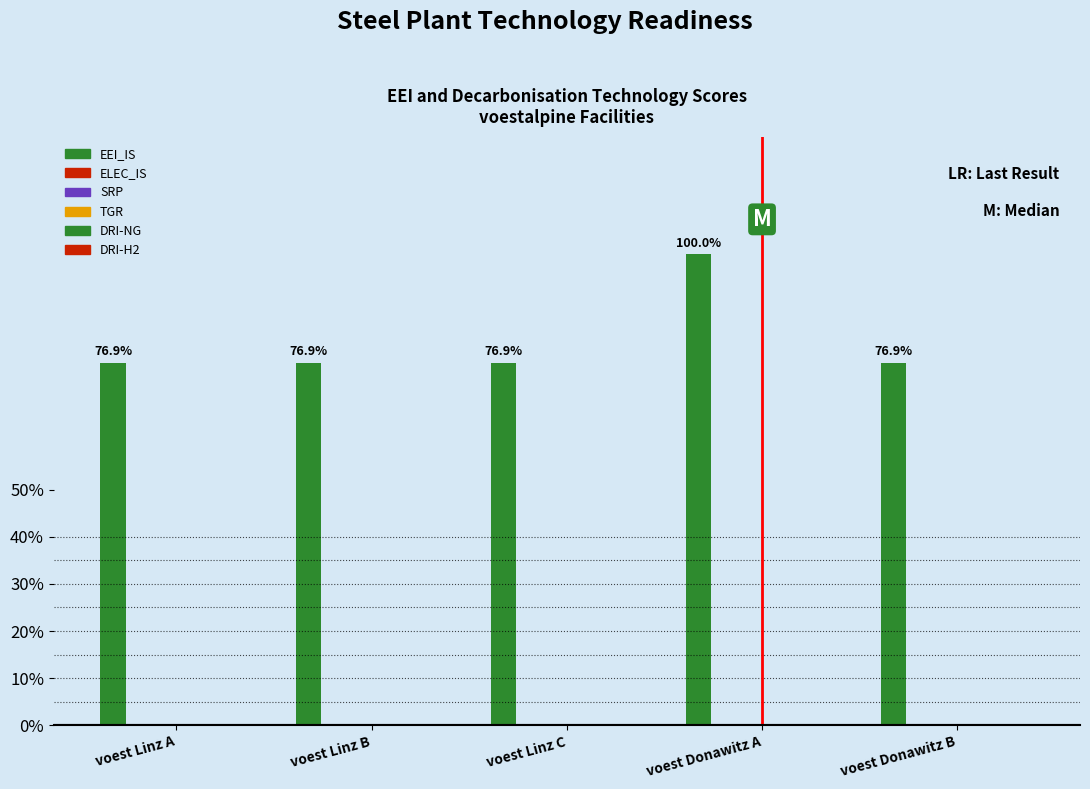

Reading left to right, extract all data points from this chart.

EEI_IS: 0.8	0.8	0.8	1.0	0.8
ELEC_IS: 0.0	0.0	0.0	0.0	0.0
SRP: 0.0	0.0	0.0	0.0	0.0
TGR: 0.0	0.0	0.0	0.0	0.0
DRI-NG: 0.0	0.0	0.0	0.0	0.0
DRI-H2: 0.0	0.0	0.0	0.0	0.0